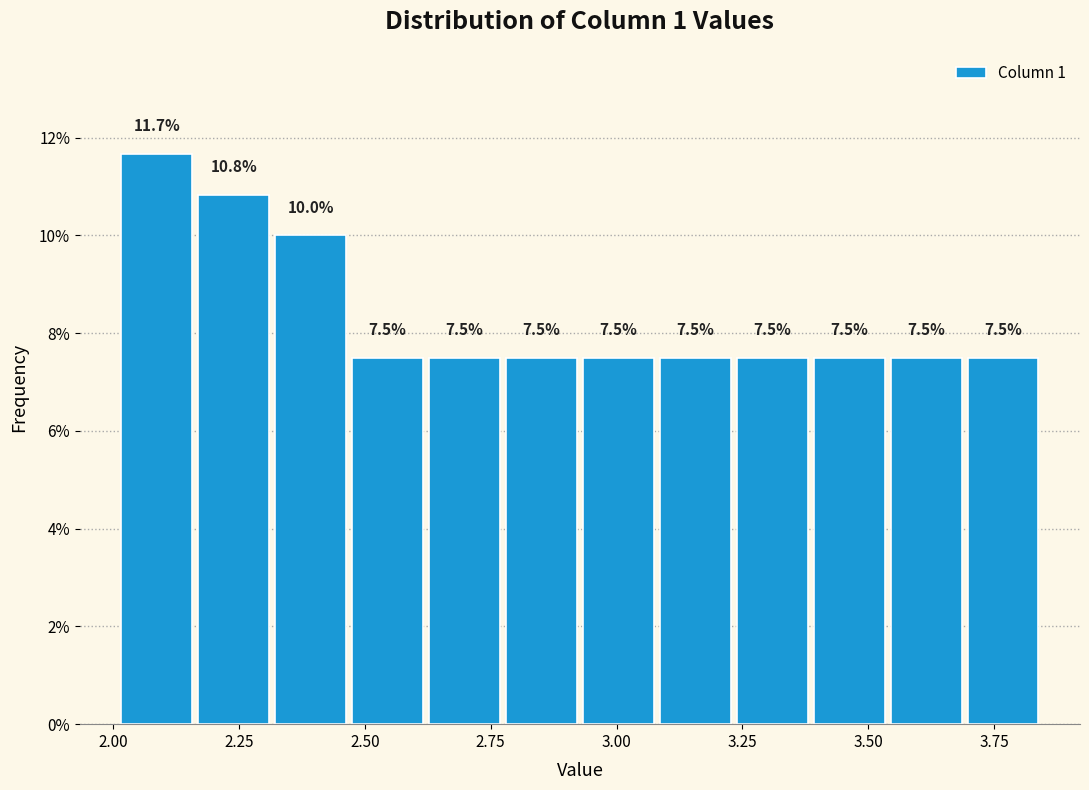

Around what value on the x-axis is the tallest bar? Give the approximate position of its centre, as read against the axis.

2.10